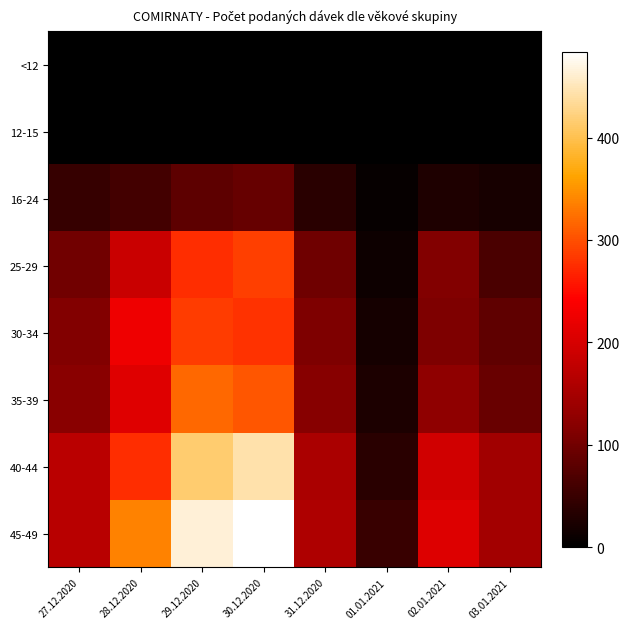

Reading left to right, what are all the values shown in this chart?

<12: 27.12.2020=0	28.12.2020=0	29.12.2020=0	30.12.2020=0	31.12.2020=0	01.01.2021=0	02.01.2021=0	03.01.2021=0
12-15: 27.12.2020=0	28.12.2020=0	29.12.2020=0	30.12.2020=0	31.12.2020=0	01.01.2021=1	02.01.2021=0	03.01.2021=0
16-24: 27.12.2020=48	28.12.2020=59	29.12.2020=82	30.12.2020=89	31.12.2020=37	01.01.2021=7	02.01.2021=27	03.01.2021=22
25-29: 27.12.2020=100	28.12.2020=187	29.12.2020=275	30.12.2020=289	31.12.2020=98	01.01.2021=12	02.01.2021=114	03.01.2021=66
30-34: 27.12.2020=115	28.12.2020=225	29.12.2020=286	30.12.2020=278	31.12.2020=110	01.01.2021=20	02.01.2021=110	03.01.2021=84
35-39: 27.12.2020=120	28.12.2020=209	29.12.2020=319	30.12.2020=306	31.12.2020=119	01.01.2021=25	02.01.2021=125	03.01.2021=92
40-44: 27.12.2020=171	28.12.2020=276	29.12.2020=415	30.12.2020=443	31.12.2020=155	01.01.2021=36	02.01.2021=193	03.01.2021=144
45-49: 27.12.2020=170	28.12.2020=337	29.12.2020=464	30.12.2020=484	31.12.2020=158	01.01.2021=50	02.01.2021=207	03.01.2021=147